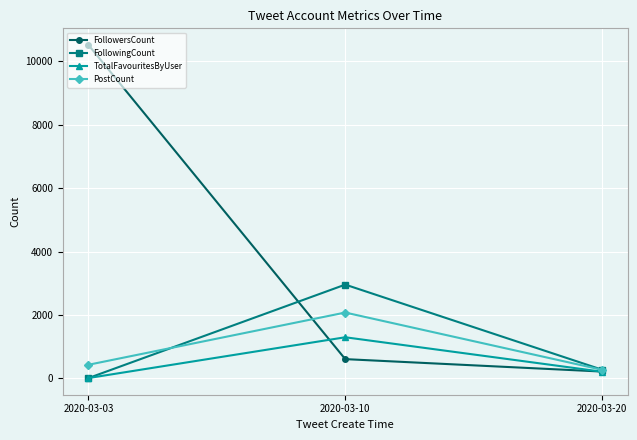

Rank the categories by FollowingCount value from highest to lowest.

2020-03-10, 2020-03-20, 2020-03-03